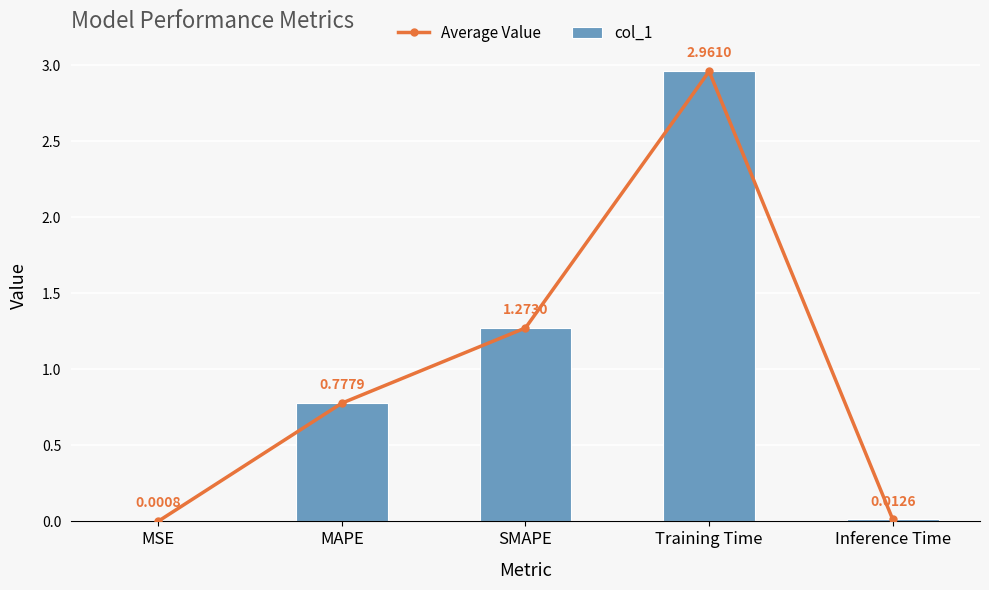

What is the sum of all col_1 values?

5.0